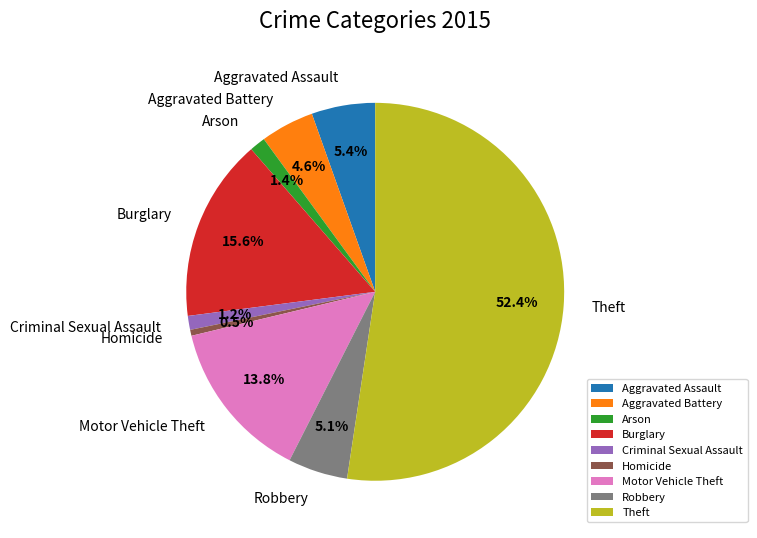

Which category has the smallest portion of the pie?

Homicide